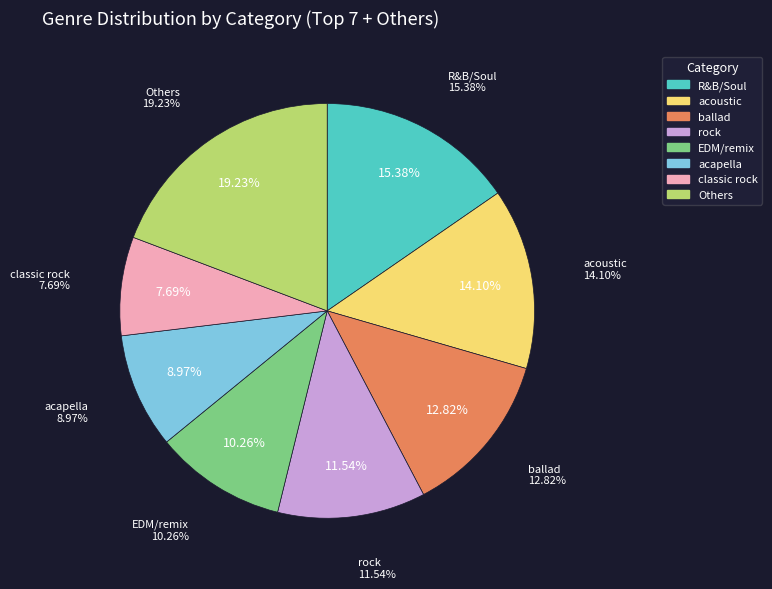

Is acoustic the majority of the pie?

No